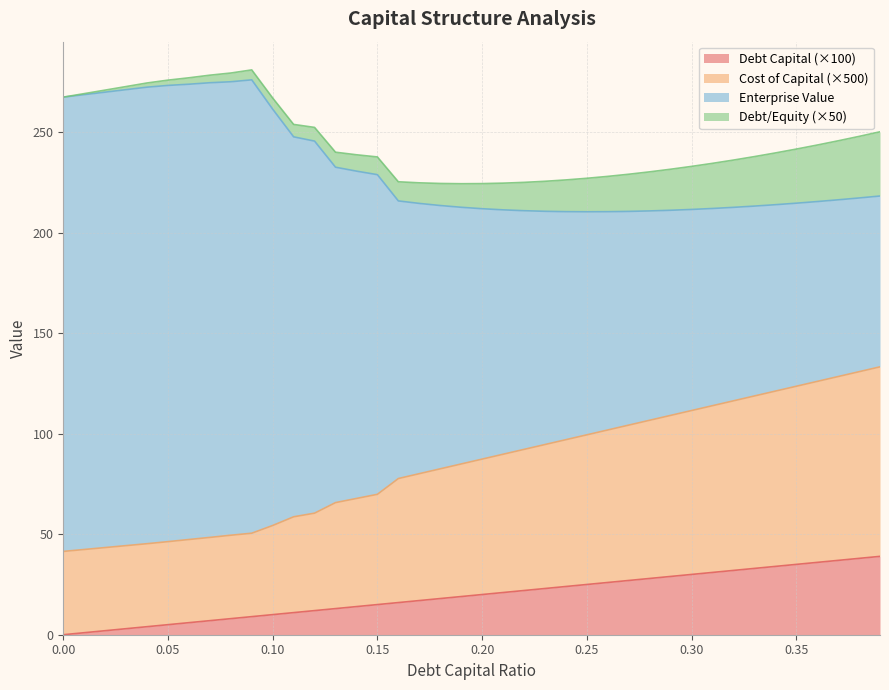

What is the highest value of the Debt Capital (×100) series?

39.0